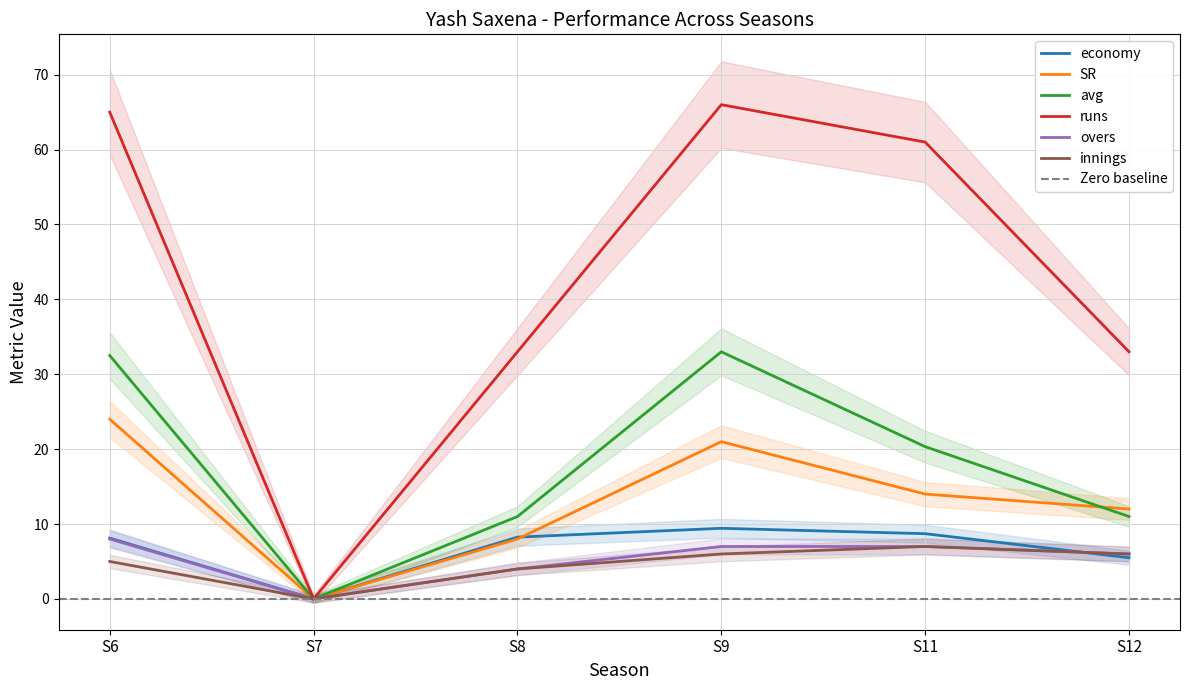

What is the difference between the overs values at S6 and S9?

1.0